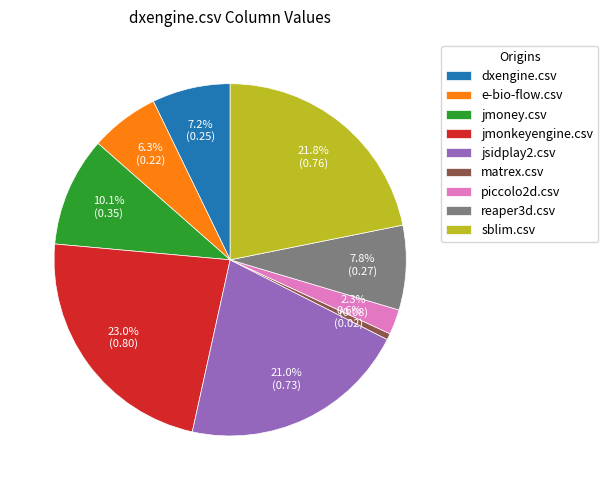

Combined, do sblim.csv and piccolo2d.csv account for over 50%?

No